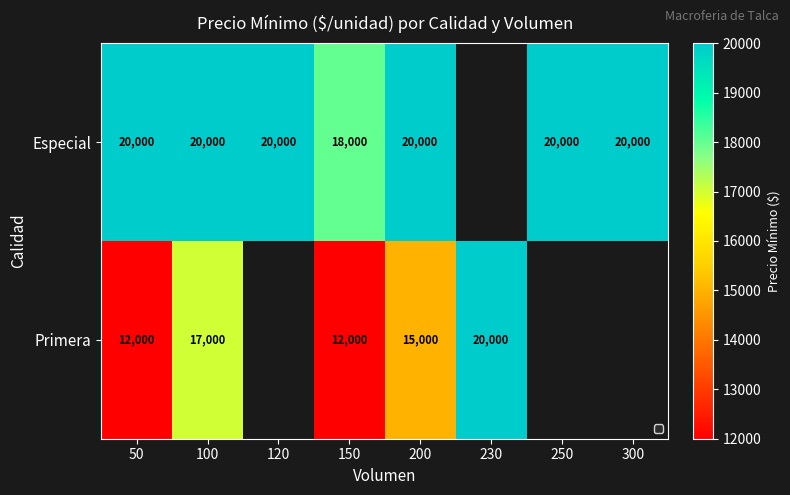

Is the value of Especial at 150 greater than the value of Primera at 50?

Yes